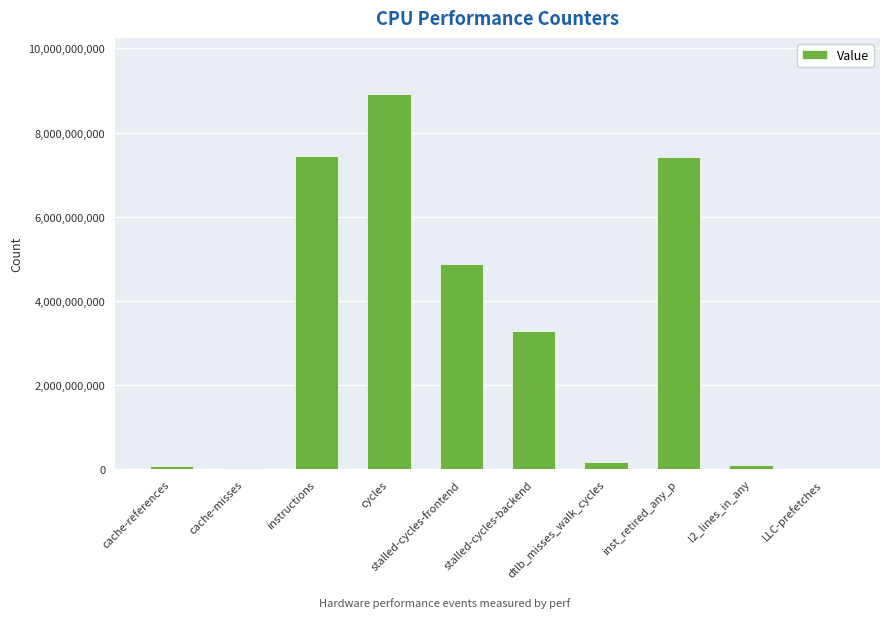

What is the maximum value shown in the chart?

8913519305